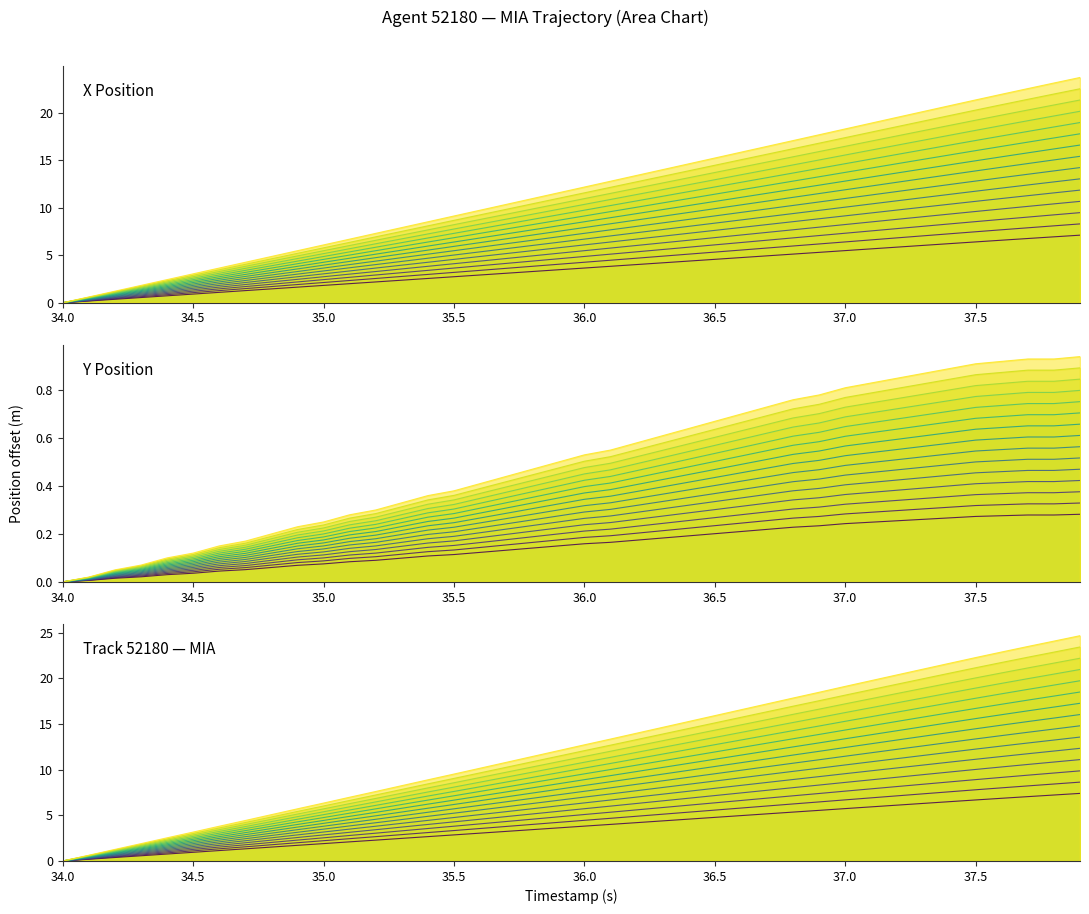

What is the sum of all Layer 8 values?

322.2